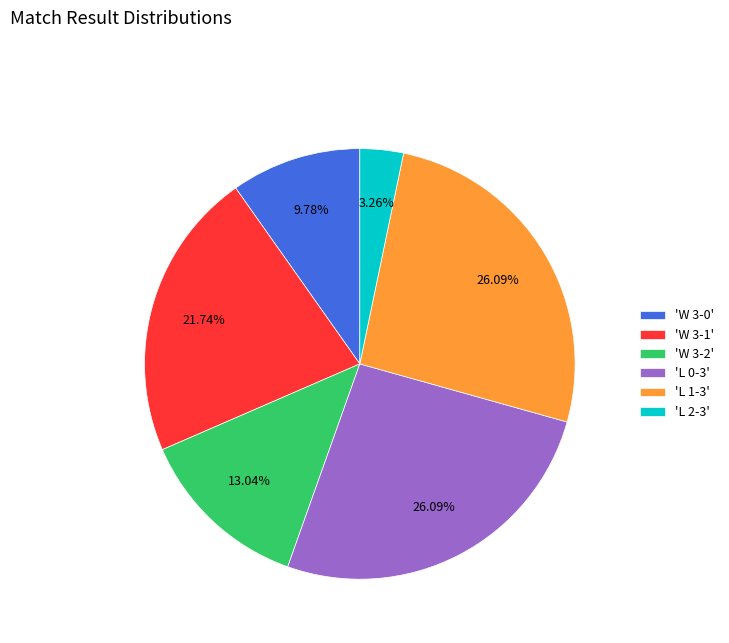

Approximately how many times larger is the value at 'W 3-1' compared to 'L 2-3'?

6.7